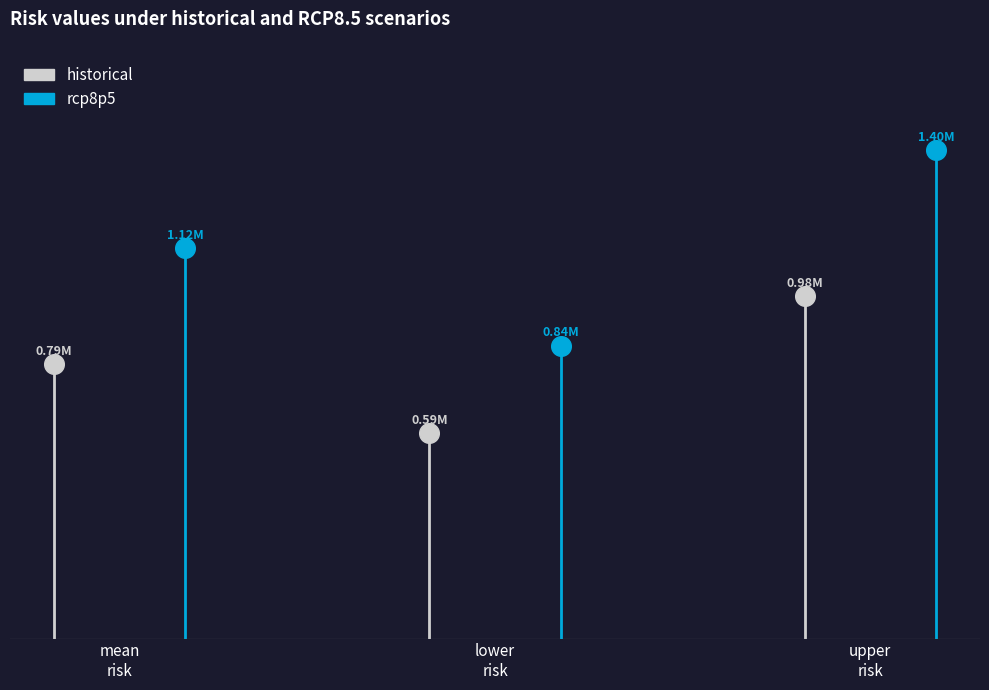

At which category is the sum across all series the highest?

upper_risk